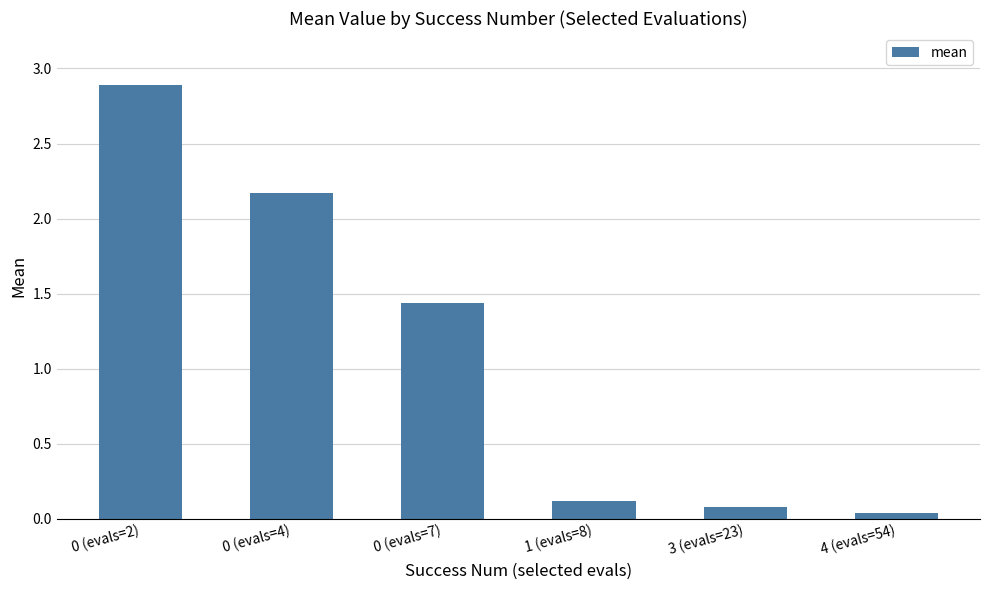

Count the number of data series in this chart.

1